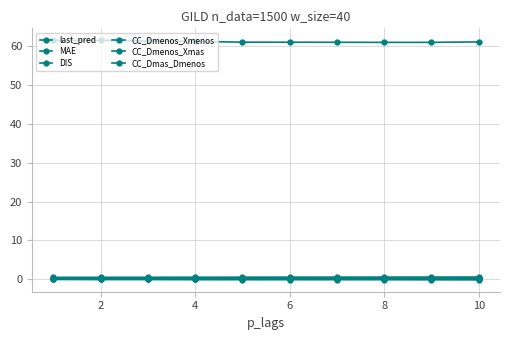

List the series in order of their peak value, lowest first.

CC_Dmenos_Xmas, CC_Dmas_Dmenos, CC_Dmenos_Xmenos, DIS, MAE, last_pred